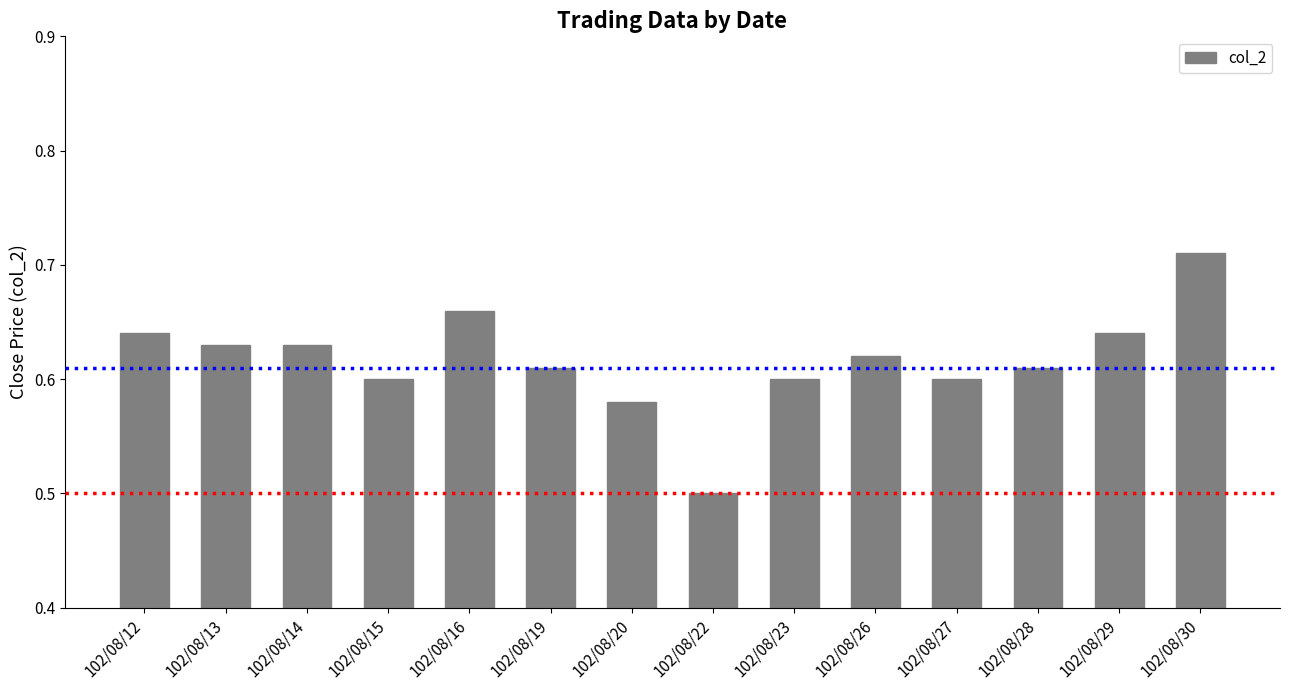

Which label corresponds to the smallest value in the chart?

102/08/22